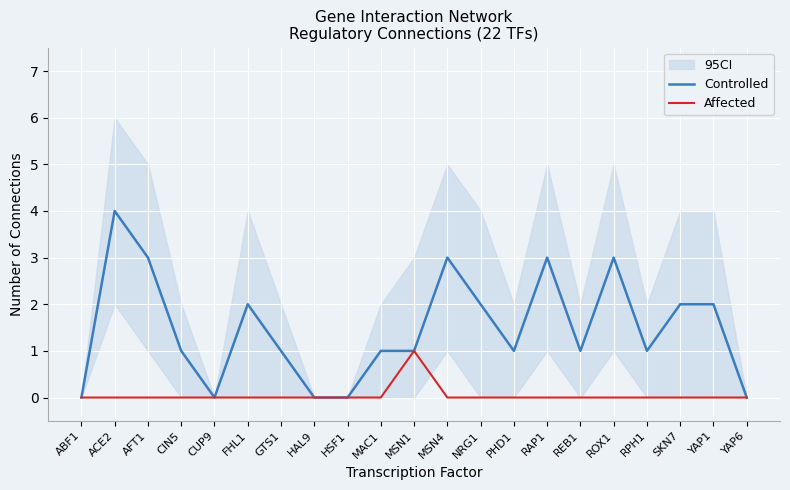

How many categories are shown in the chart?

21